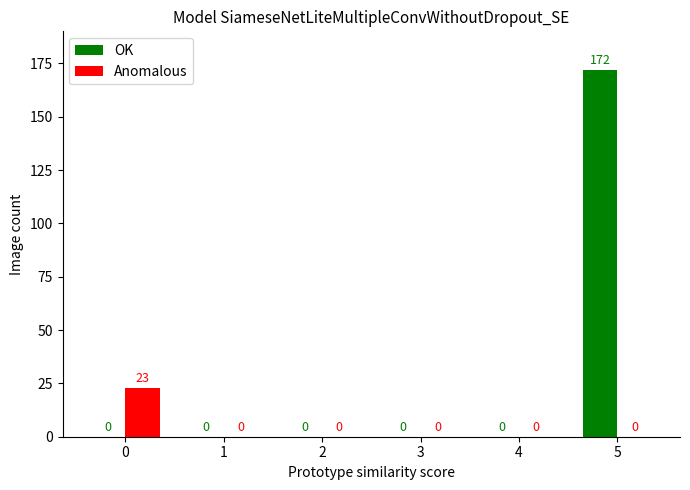

At which category does the chart reach its peak across all series?

5